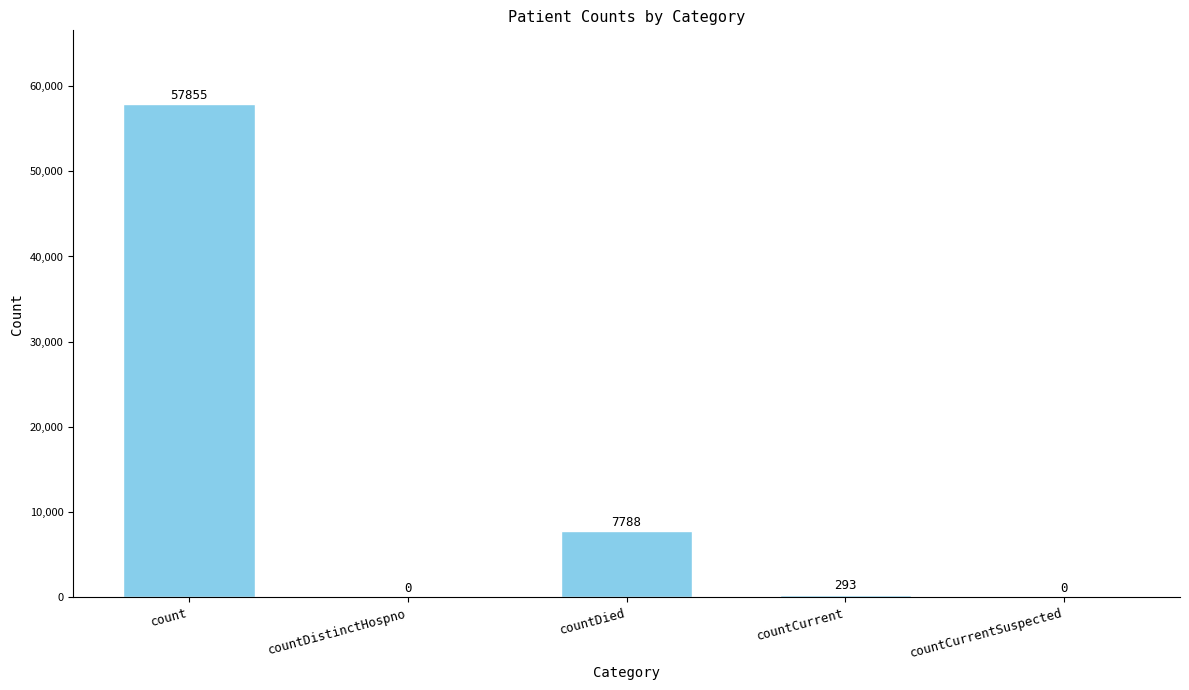

How many data points does each series have?

5